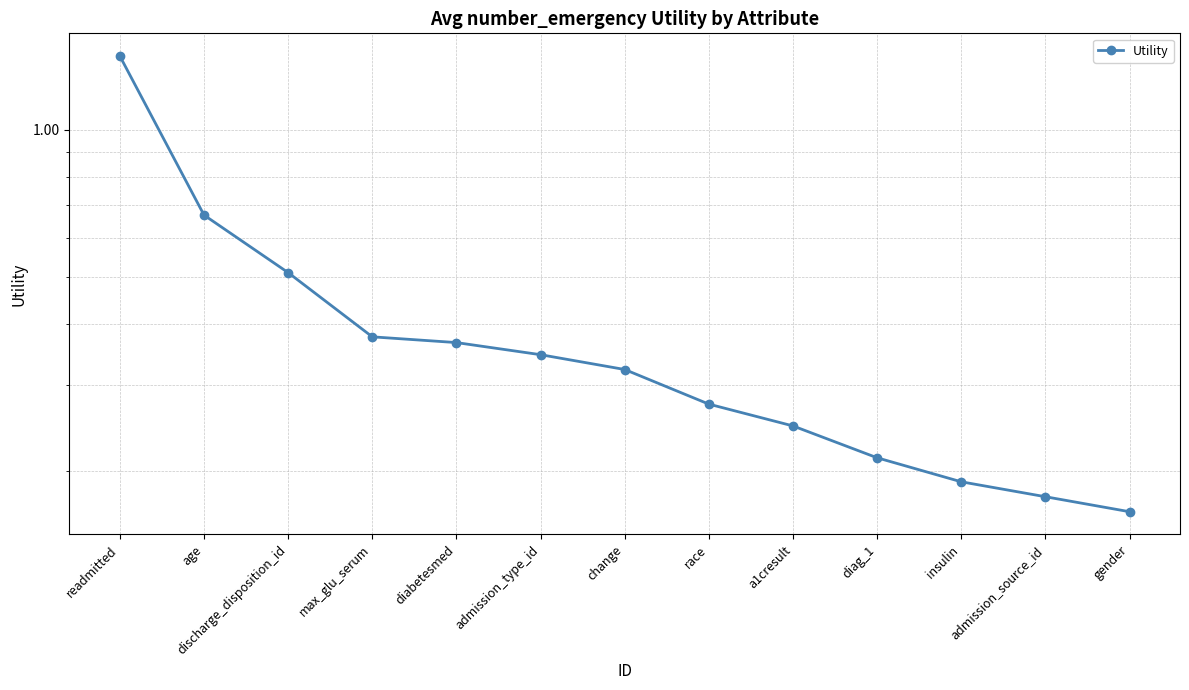

Reading right to left, list all the values displayed in this chart.

gender=0.2	admission_source_id=0.2	insulin=0.2	diag_1=0.2	a1cresult=0.2	race=0.3	change=0.3	admission_type_id=0.3	diabetesmed=0.4	max_glu_serum=0.4	discharge_disposition_id=0.5	age=0.7	readmitted=1.4